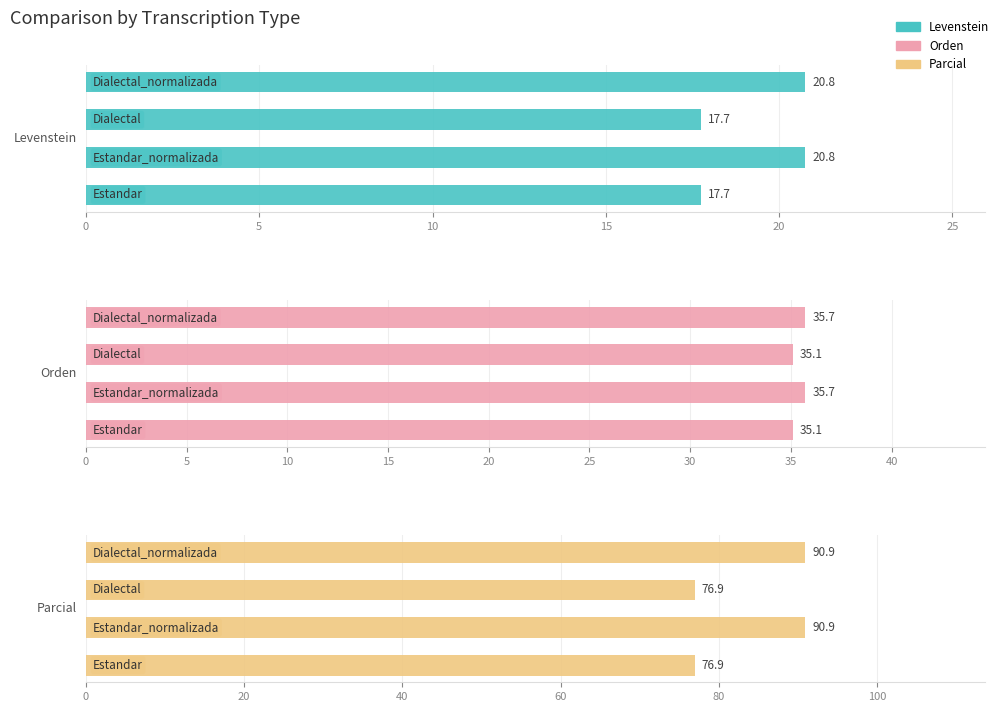

Rank the series at 0 from highest to lowest value.

Parcial, Orden, Levenstein